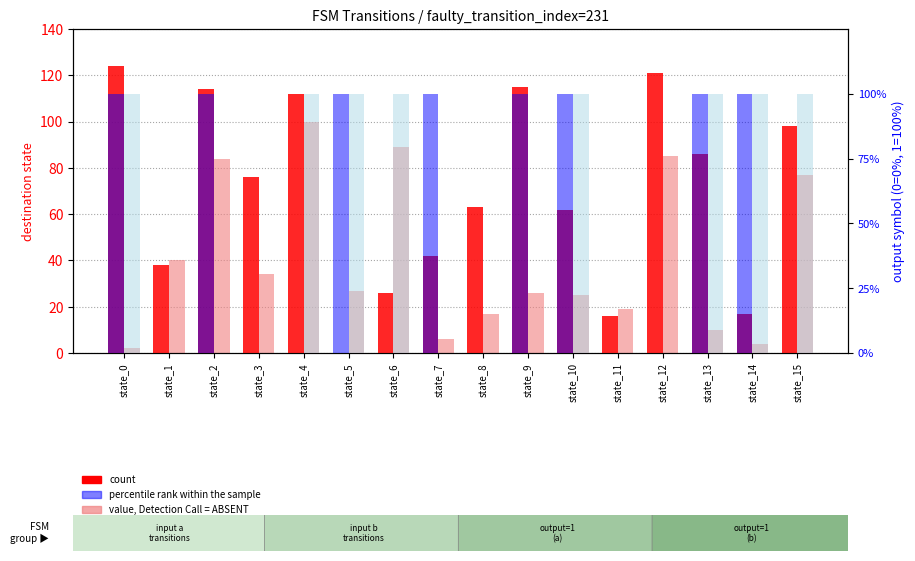

Which series has the largest range (max minus min)?

count (input a)